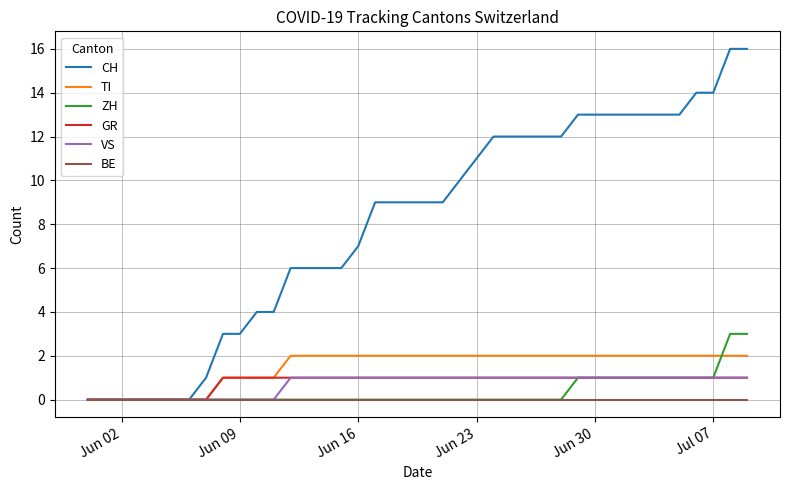

What is the greatest value displayed?

16